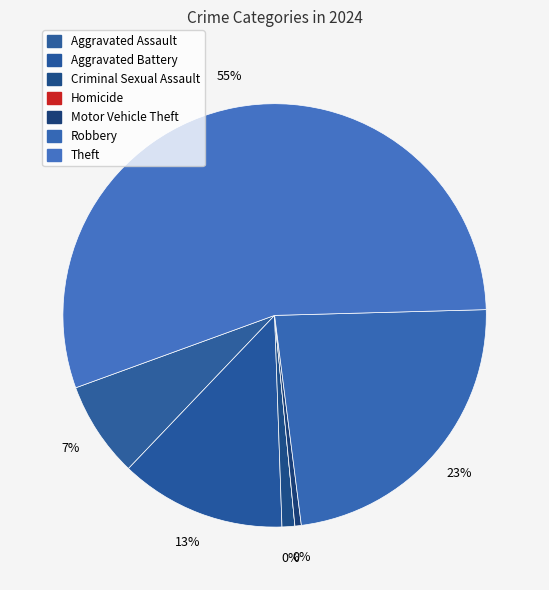

Count the number of slices in the pie.

7